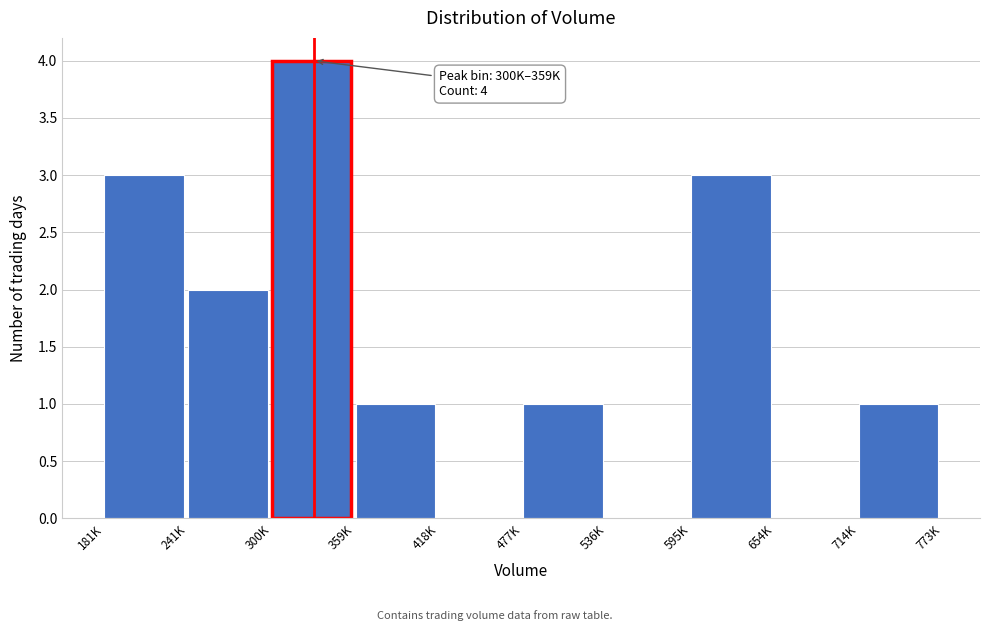

Reading left to right, what are all the values shown in this chart?

181K=3	241K=2	300K=4	359K=1	418K=0	477K=1	536K=0	595K=3	654K=0	714K=1